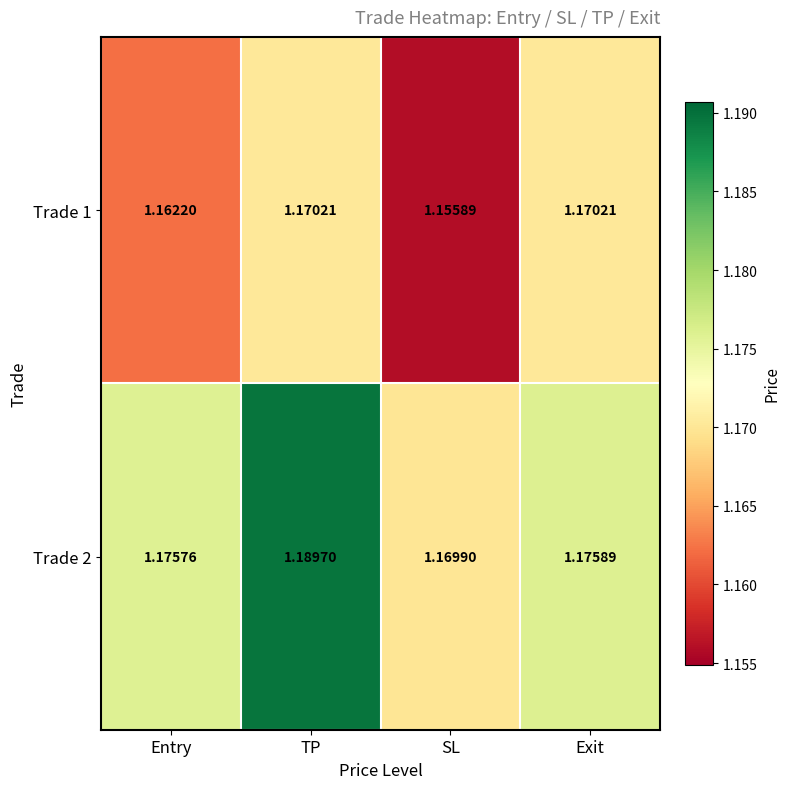

At how many categories does at least one series exceed 1?

4